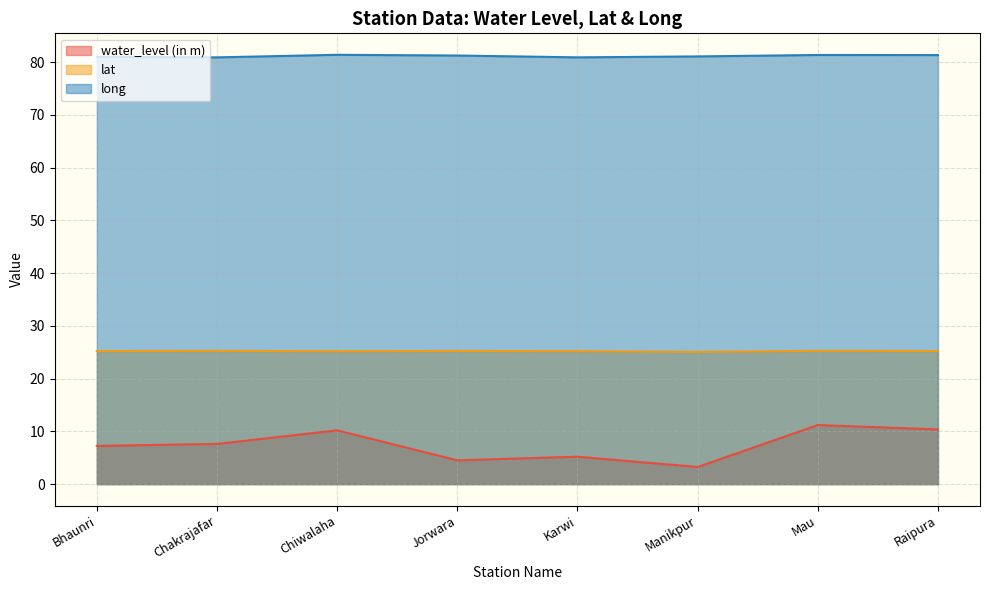

What is the value of the water_level (in m) point at the 3rd from the left?

10.2